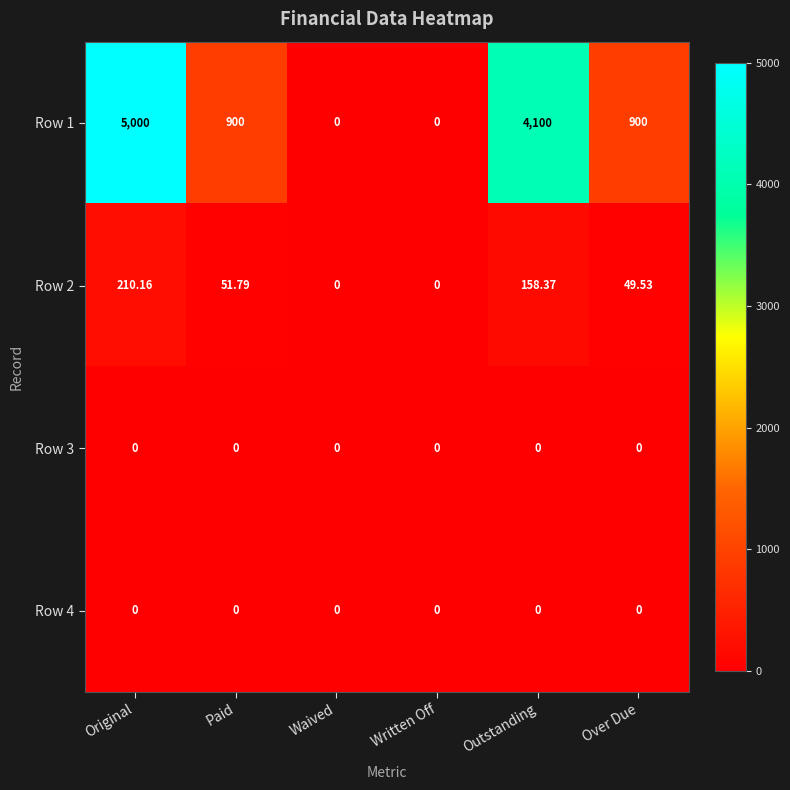

Which label corresponds to the largest value in the chart?

Original